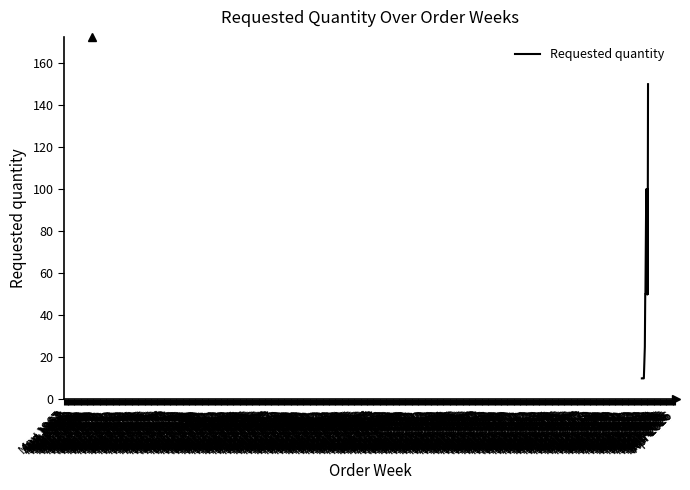

What is the greatest value displayed?

150